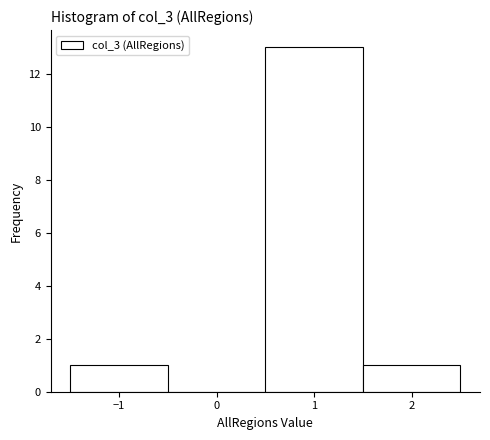

Over which range of the x-axis is the bar tallest?

0.5 to 1.5